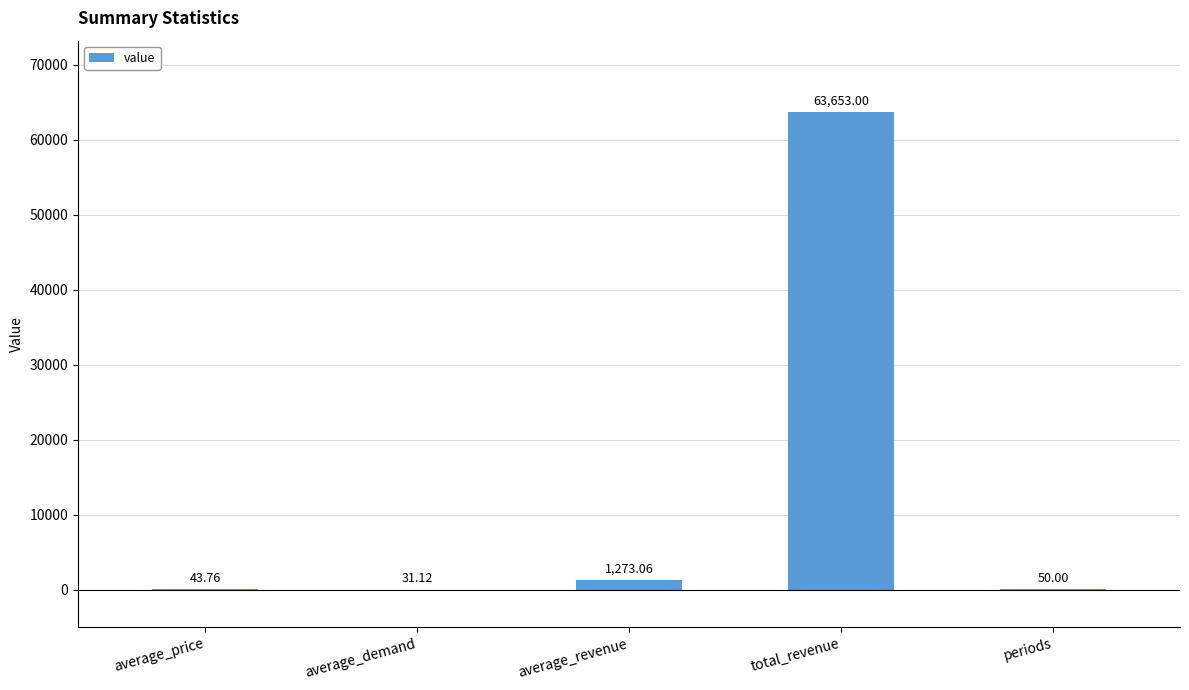

How many series are shown in this chart?

1